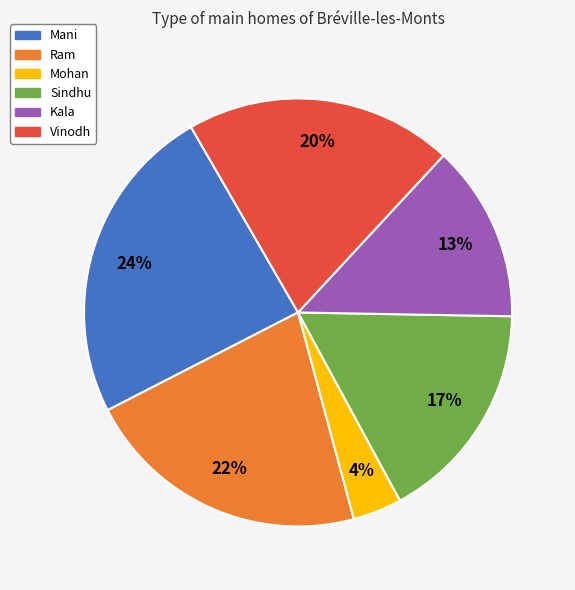

To the nearest percent, what is the average slice percentage?

17%